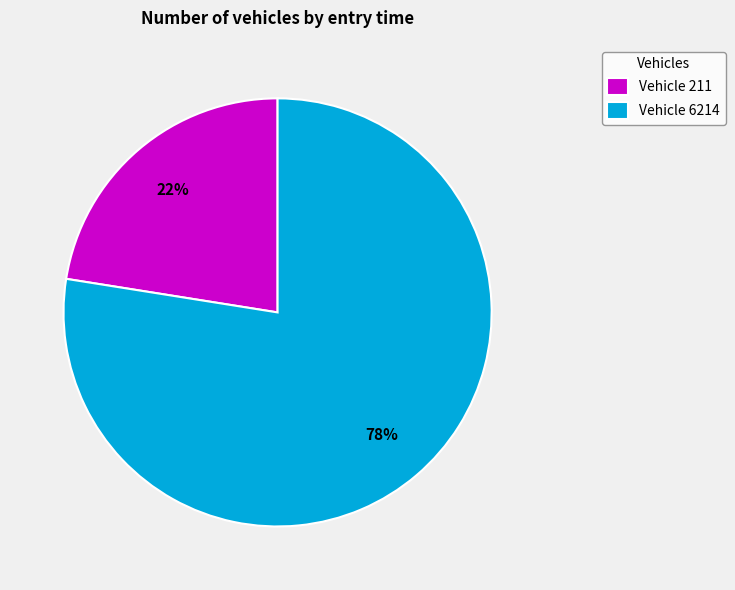

Between Vehicle 6214 and Vehicle 211, which is larger?

Vehicle 6214